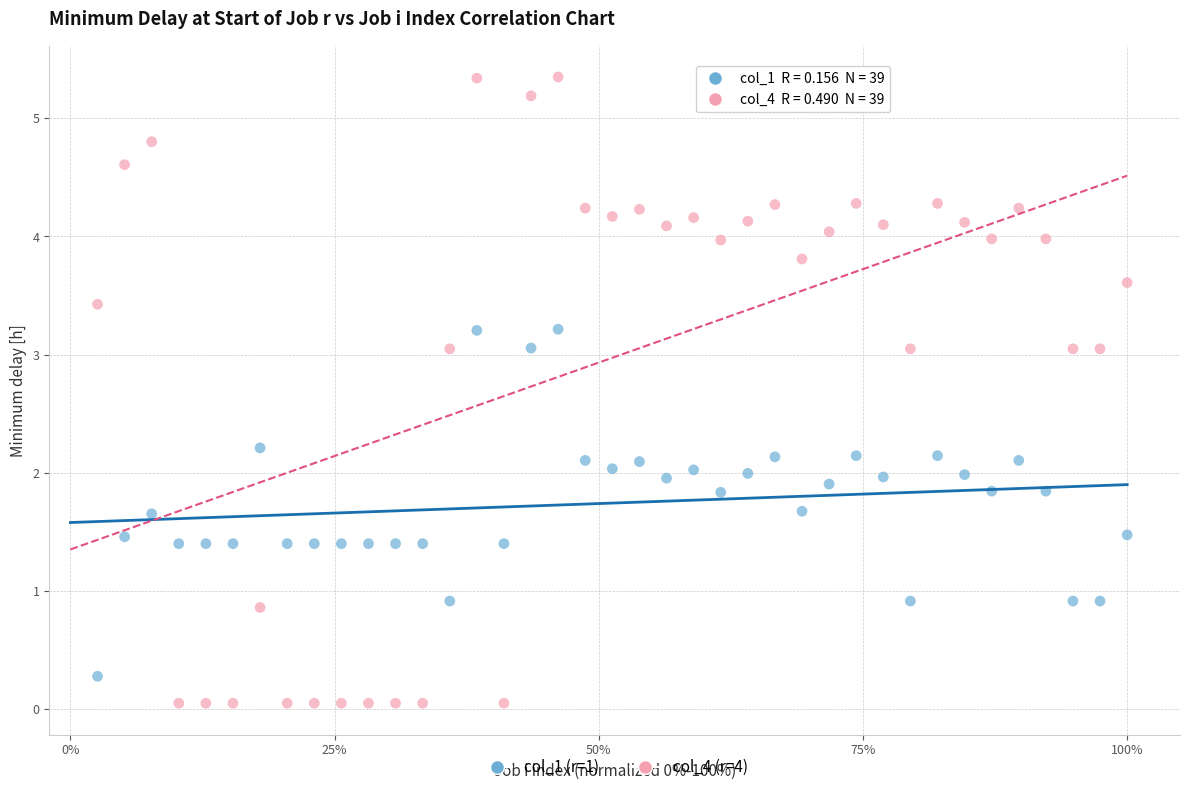

Across all data points, what is the range of X values (max minus min)?

1.0